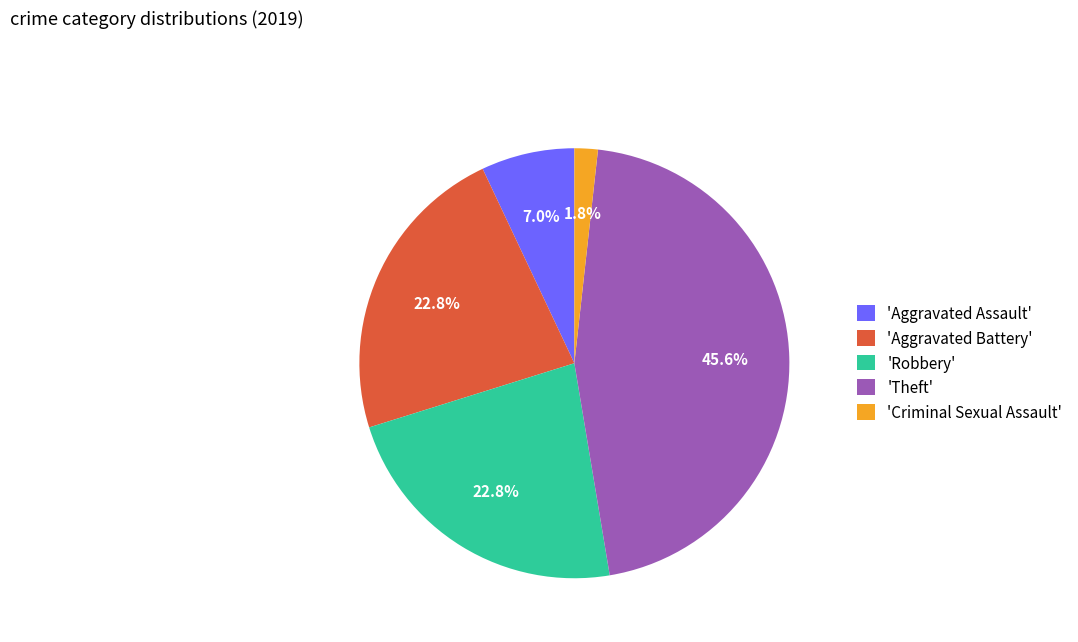

Which category has the smallest portion of the pie?

'Criminal Sexual Assault'